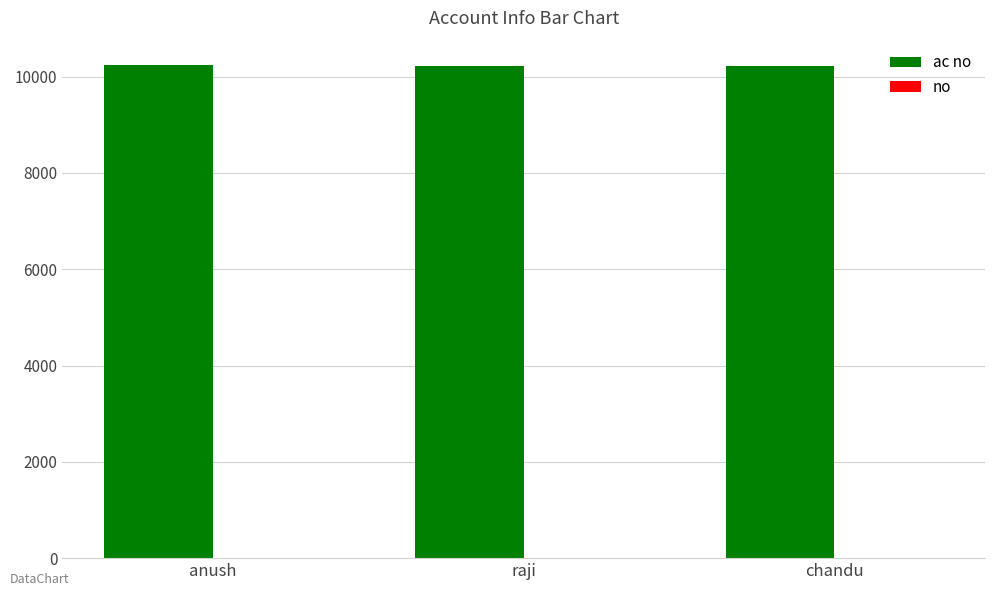

Count the number of data series in this chart.

2